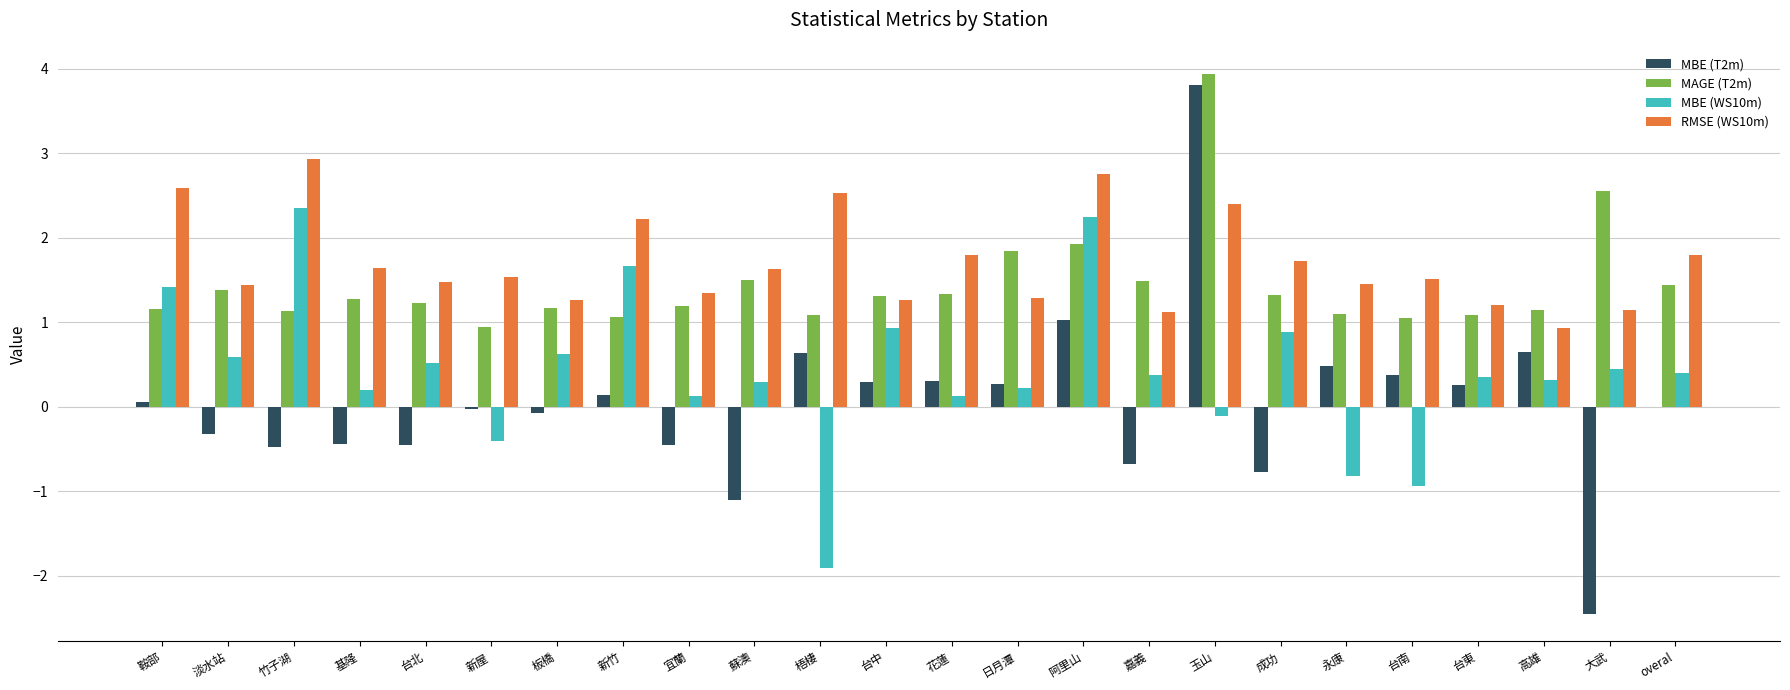

Count the number of categories in the chart.

24